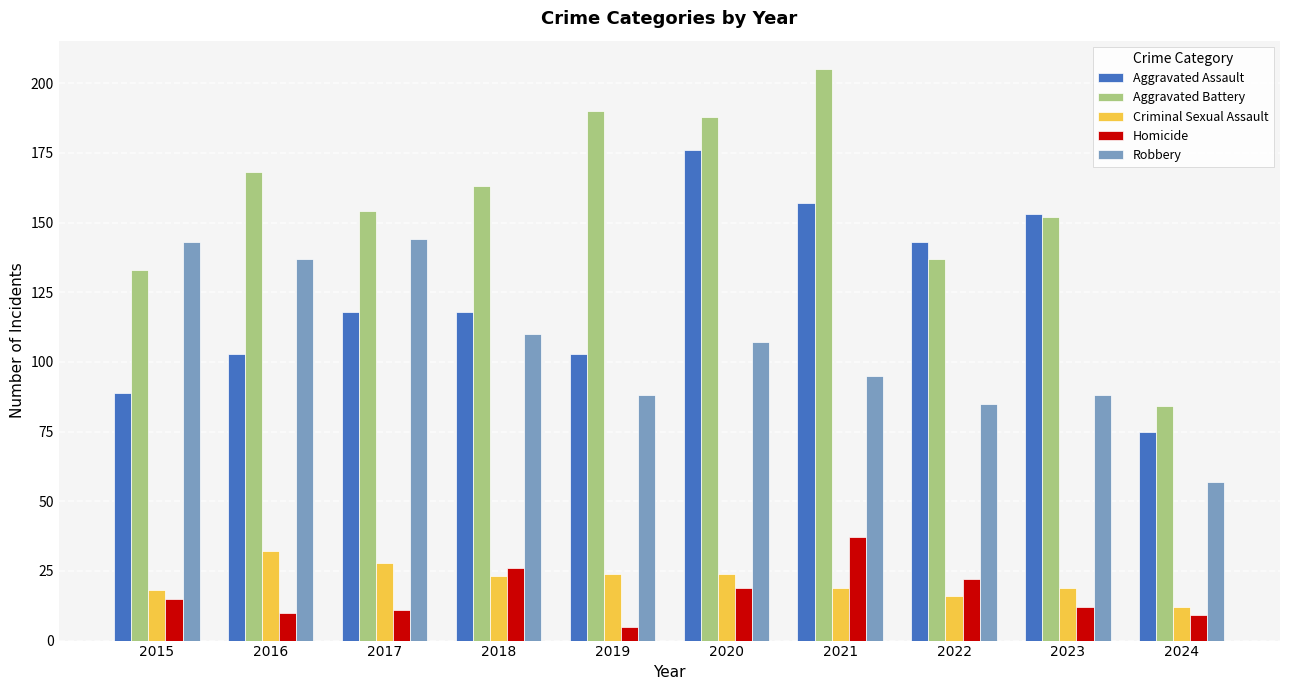

Reading right to left, extract all data points from this chart.

Aggravated Assault: 2024=75	2023=153	2022=143	2021=157	2020=176	2019=103	2018=118	2017=118	2016=103	2015=89
Aggravated Battery: 2024=84	2023=152	2022=137	2021=205	2020=188	2019=190	2018=163	2017=154	2016=168	2015=133
Criminal Sexual Assault: 2024=12	2023=19	2022=16	2021=19	2020=24	2019=24	2018=23	2017=28	2016=32	2015=18
Homicide: 2024=9	2023=12	2022=22	2021=37	2020=19	2019=5	2018=26	2017=11	2016=10	2015=15
Robbery: 2024=57	2023=88	2022=85	2021=95	2020=107	2019=88	2018=110	2017=144	2016=137	2015=143